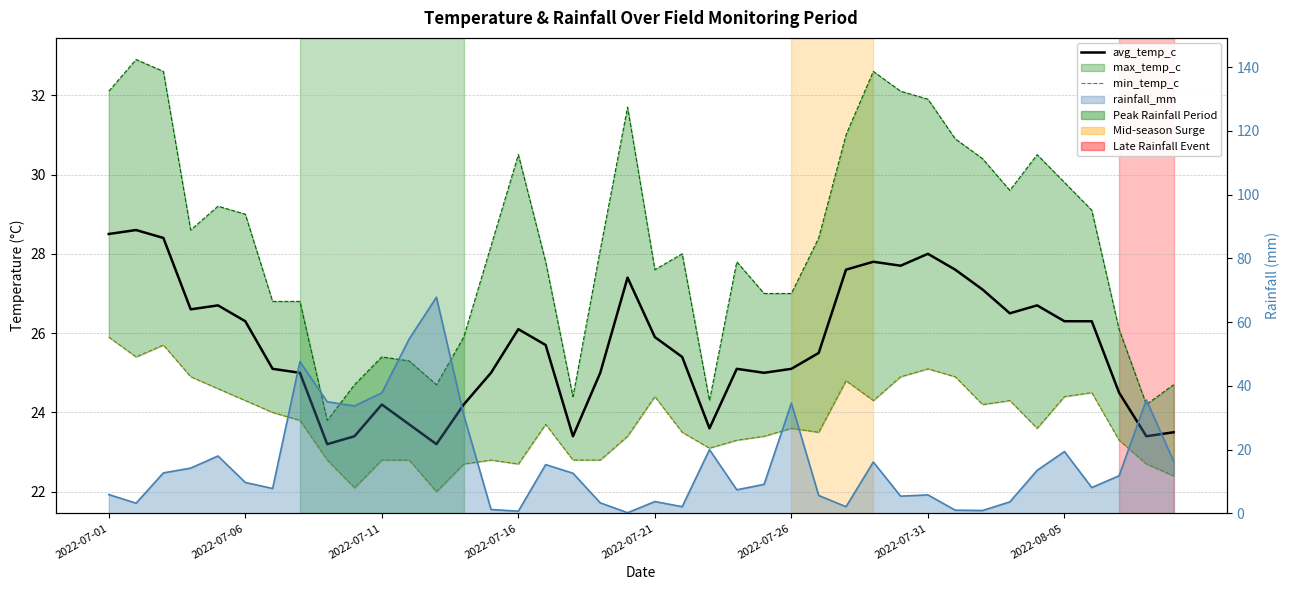

Which series changed the most between 2022-08-05 and 12?

avg_temp_c